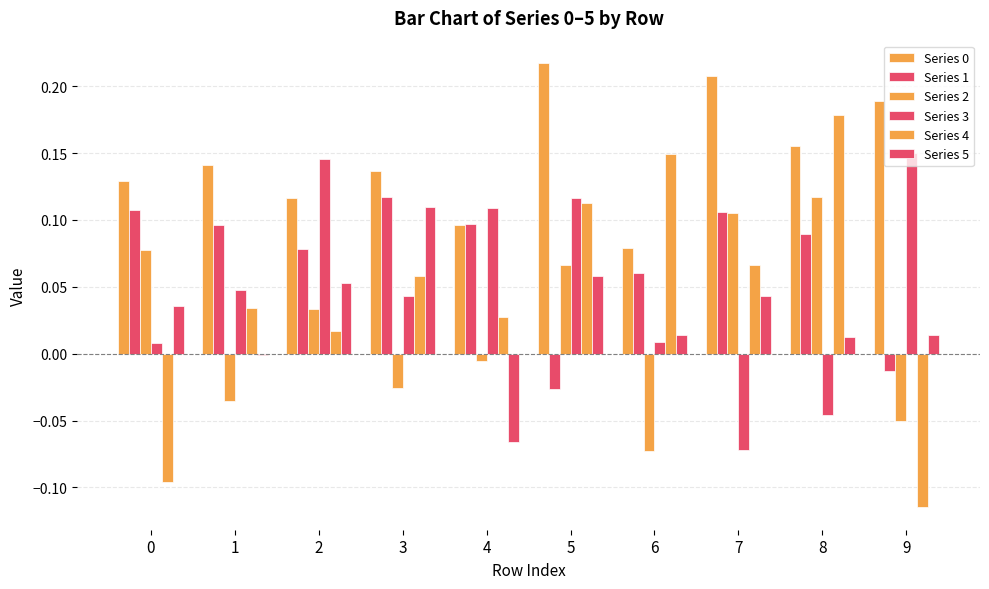

True or false: Series 4 has a value of 0.0 at 5.

False